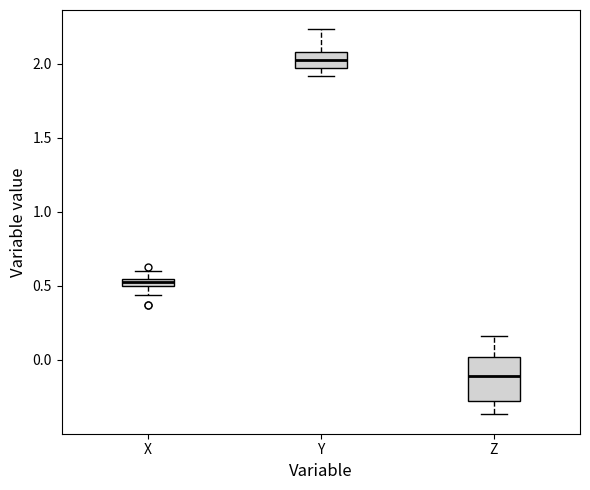

Comparing the boxes themselves (not the whiskers), which one is the tallest?

Z